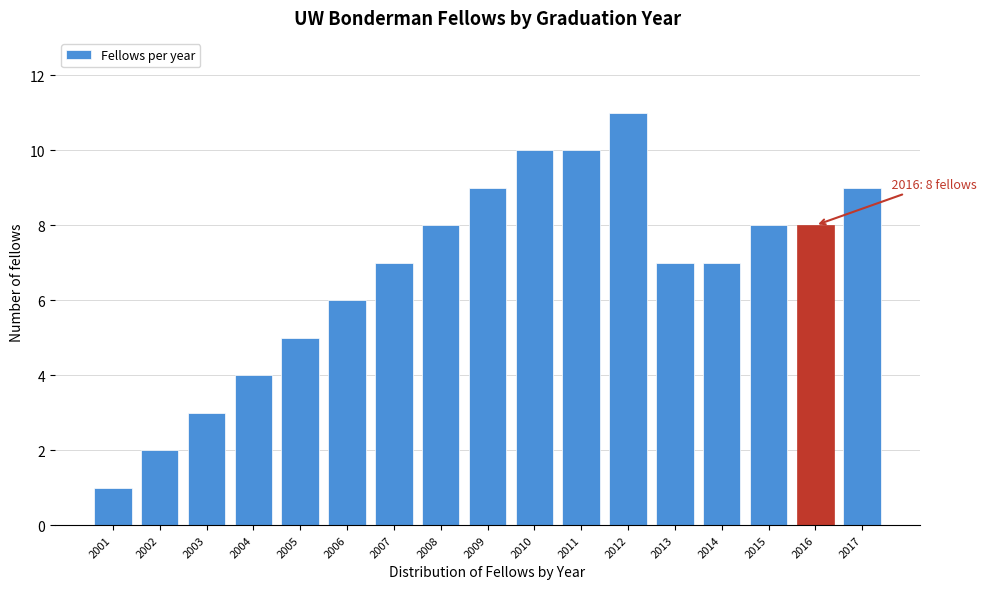

Reading left to right, extract all data points from this chart.

1	2	3	4	5	6	7	8	9	10	10	11	7	7	8	8	9